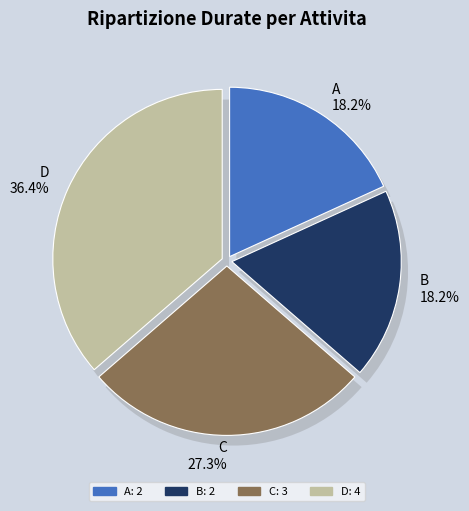

Rank the categories by value from highest to lowest.

D, C, A, B